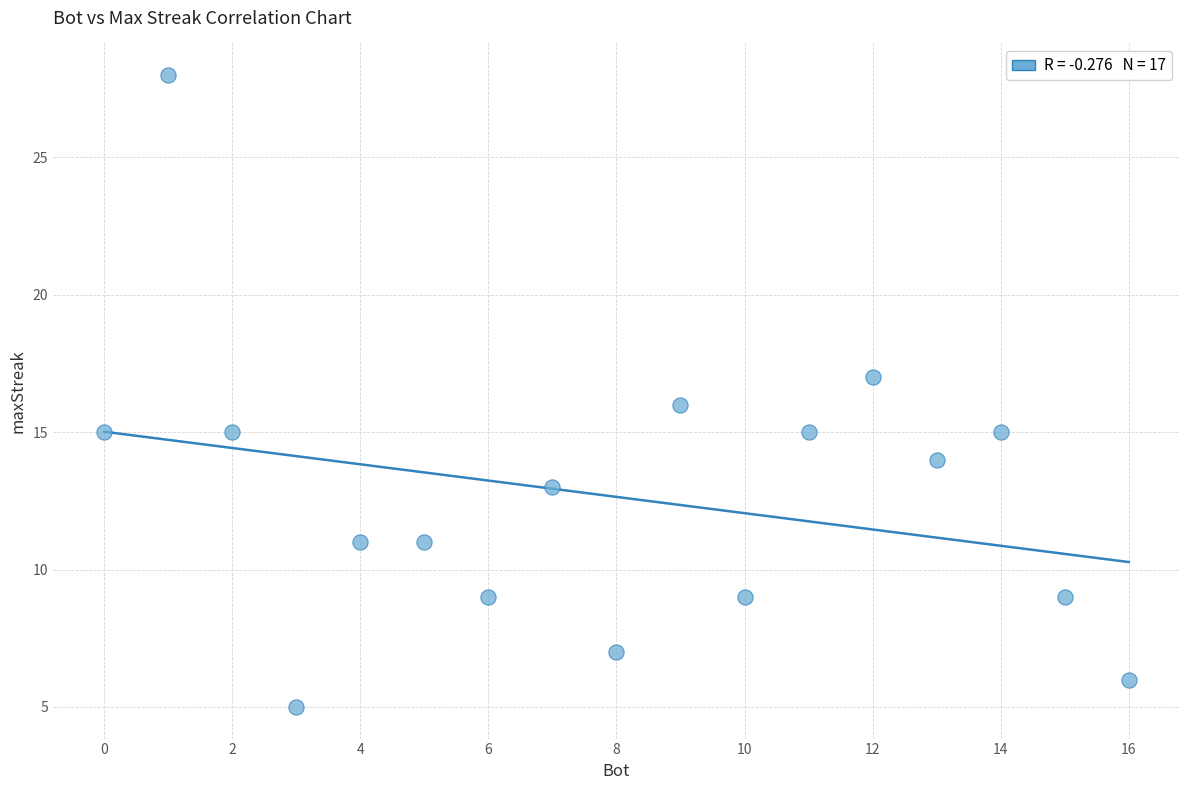

What is the range of X values (max minus min)?

16